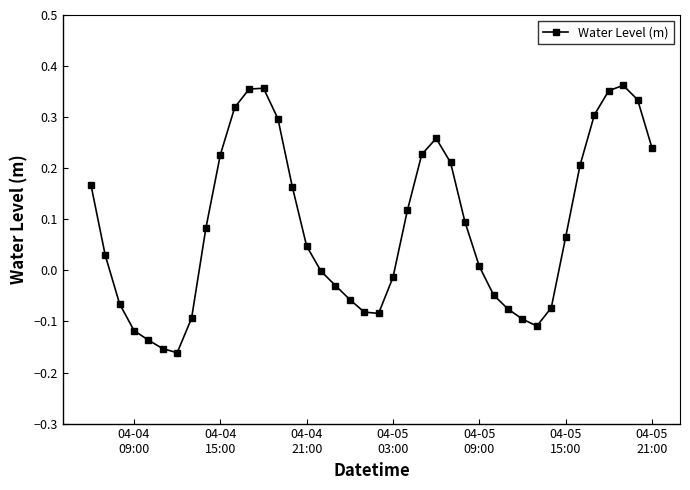

What is the difference between the maximum and minimum values?

0.5